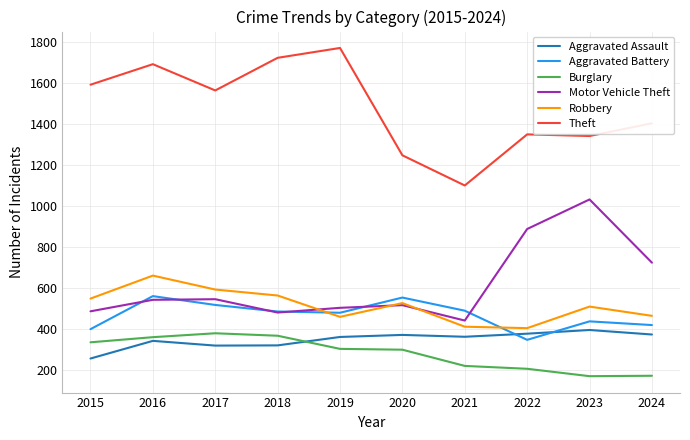

At which category is the sum across all series the highest?

2016